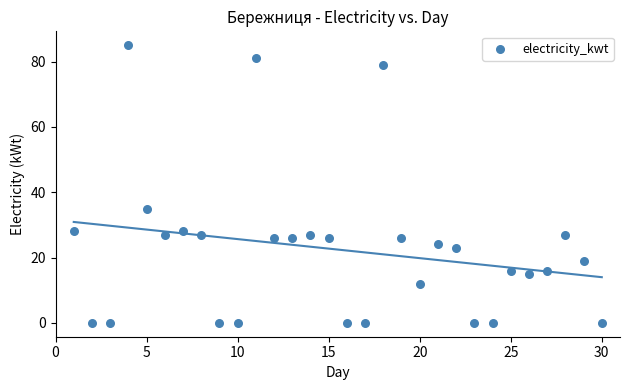

What is the range of X values (max minus min)?

29